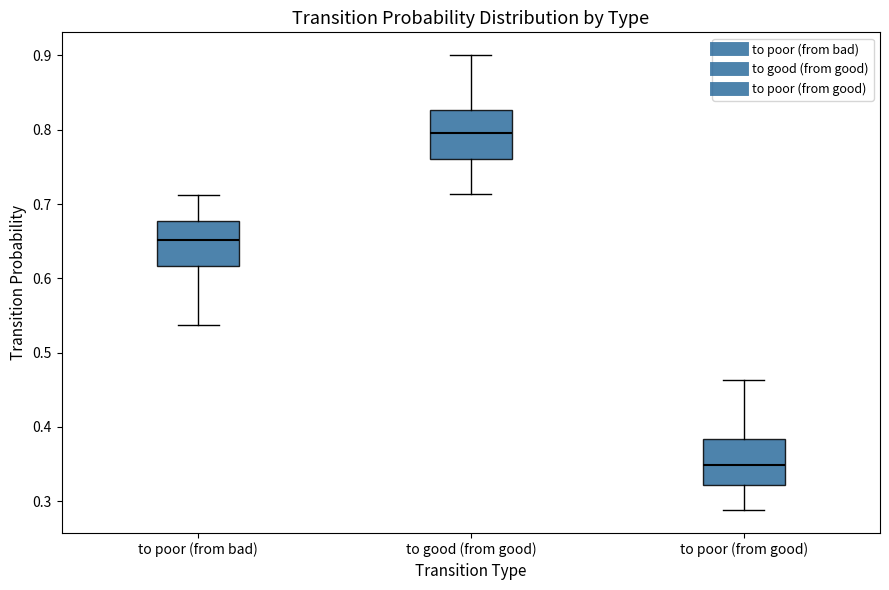

Where does the lower whisker of the box for to good (from good) end on the y-axis? The values are not printed on the chart, so give them approximately, as read against the axis.

0.71